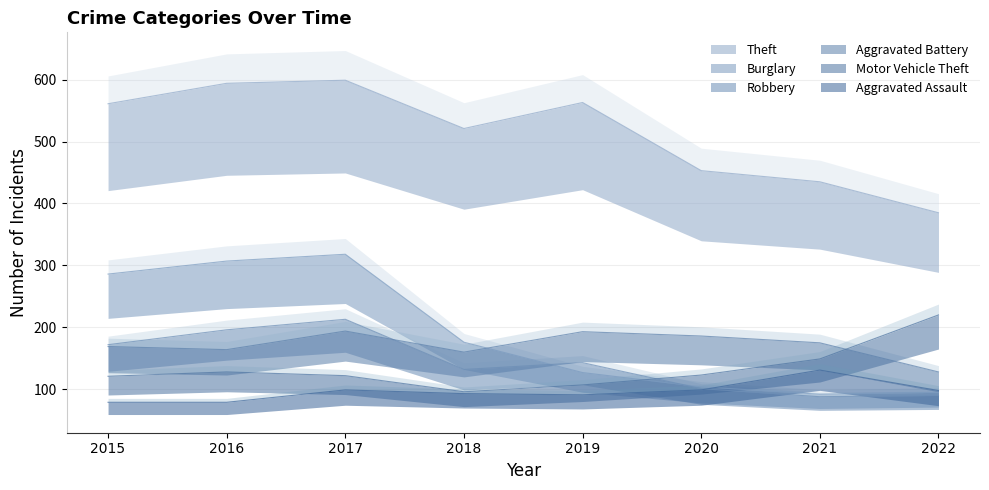

What is the difference between the Theft values at 2015 and 2020?

108